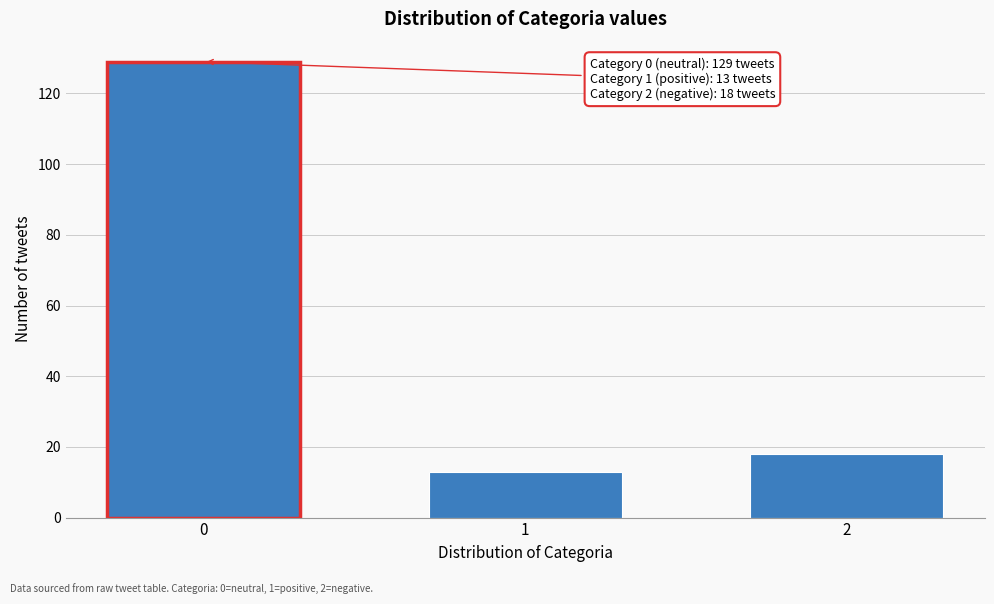

Reading left to right, extract all data points from this chart.

0=129	1=13	2=18